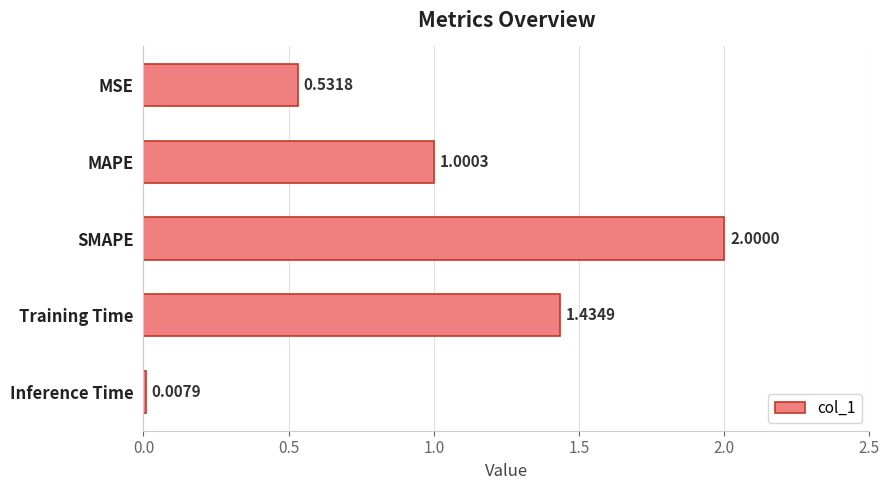

List the labels in order of value, smallest first.

Inference Time, MSE, MAPE, Training Time, SMAPE